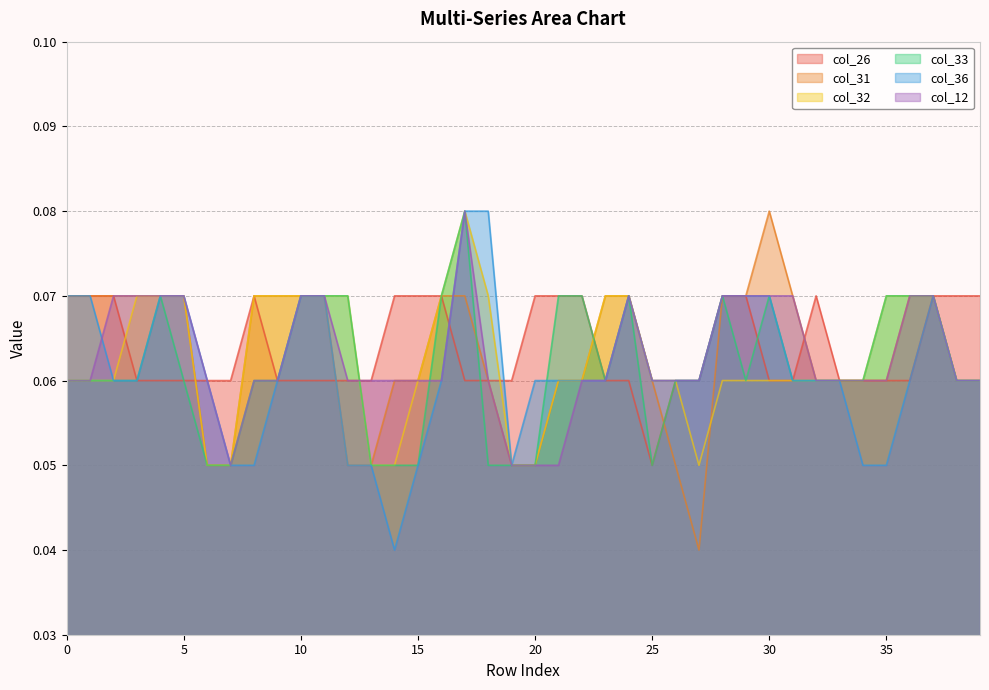

How many intersections are there between col_33 and col_36?

1